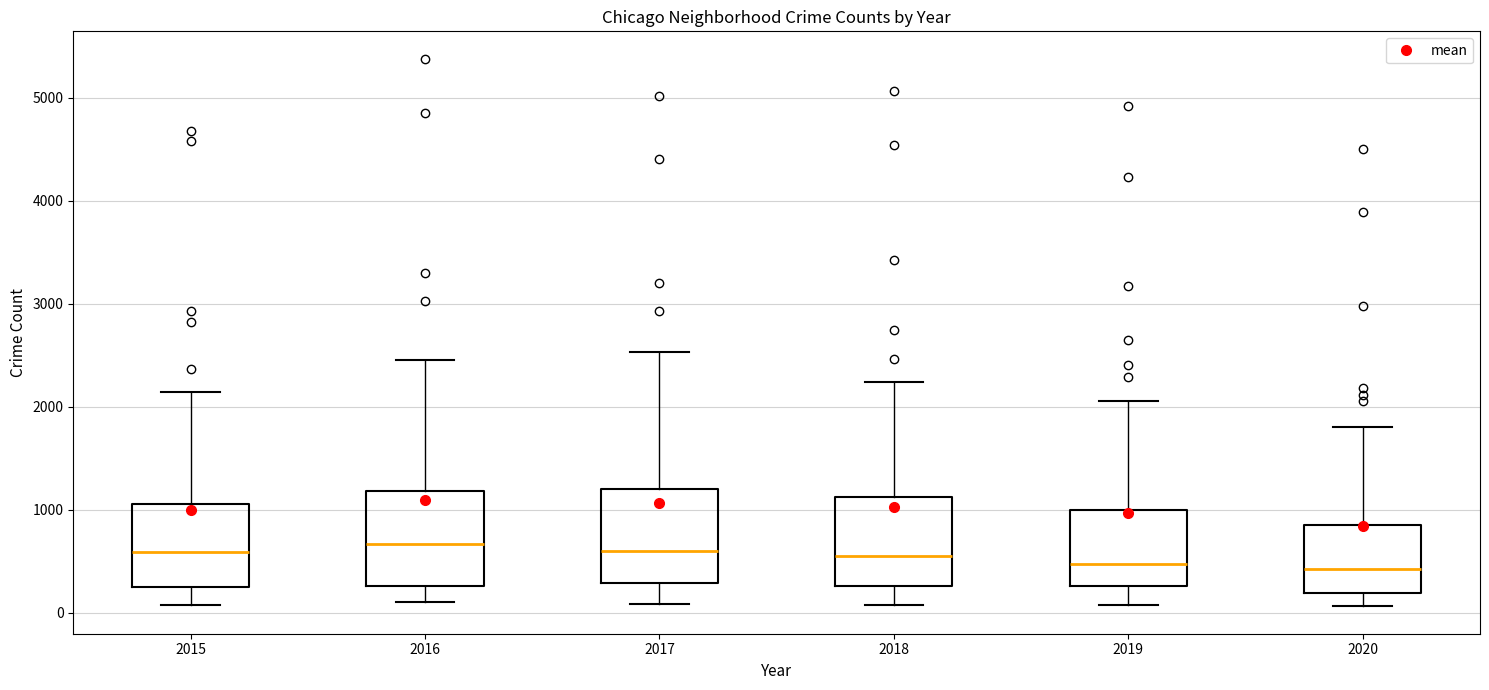

Reading left to right, read every box against the y-axis: the position of its median line, the range the box covers, and the ends of its whiskers. The values are not printed on the chart, so give them approximately, as read against the axis.

2015: median 600, box 300 to 1100, whiskers 100 to 2100
2016: median 700, box 300 to 1200, whiskers 100 to 2400
2017: median 600, box 300 to 1200, whiskers 100 to 2500
2018: median 500, box 300 to 1100, whiskers 100 to 2200
2019: median 500, box 300 to 1000, whiskers 100 to 2100
2020: median 400, box 200 to 900, whiskers 100 to 1800